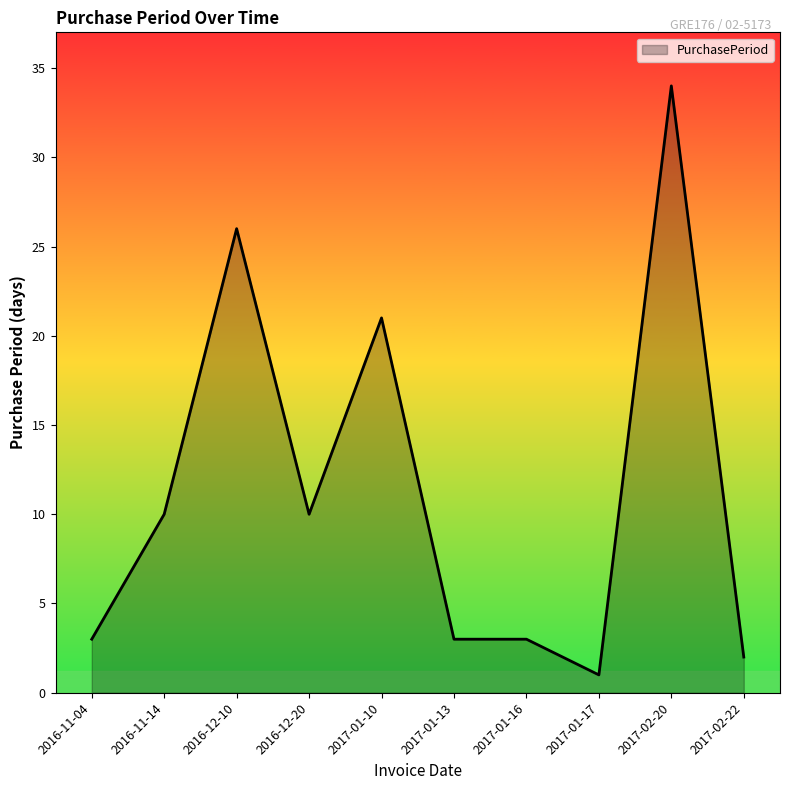

What is the difference between the values at 2016-12-10 and 2016-11-14?

16